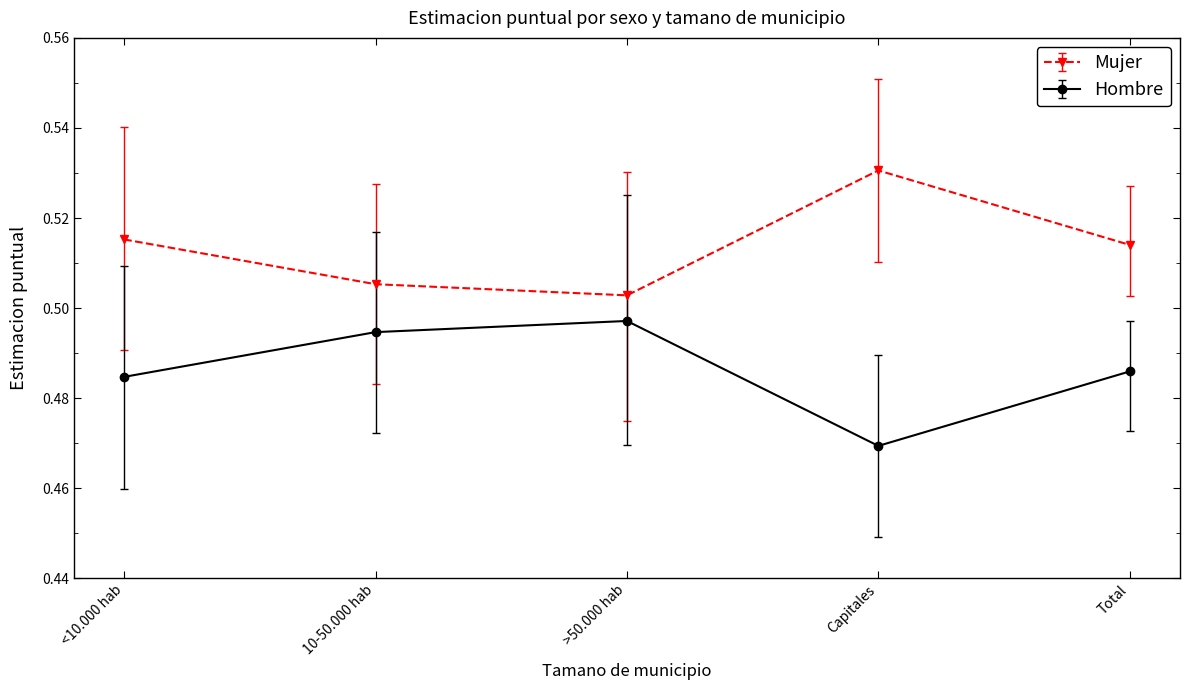

At how many categories does at least one series exceed 0?

5